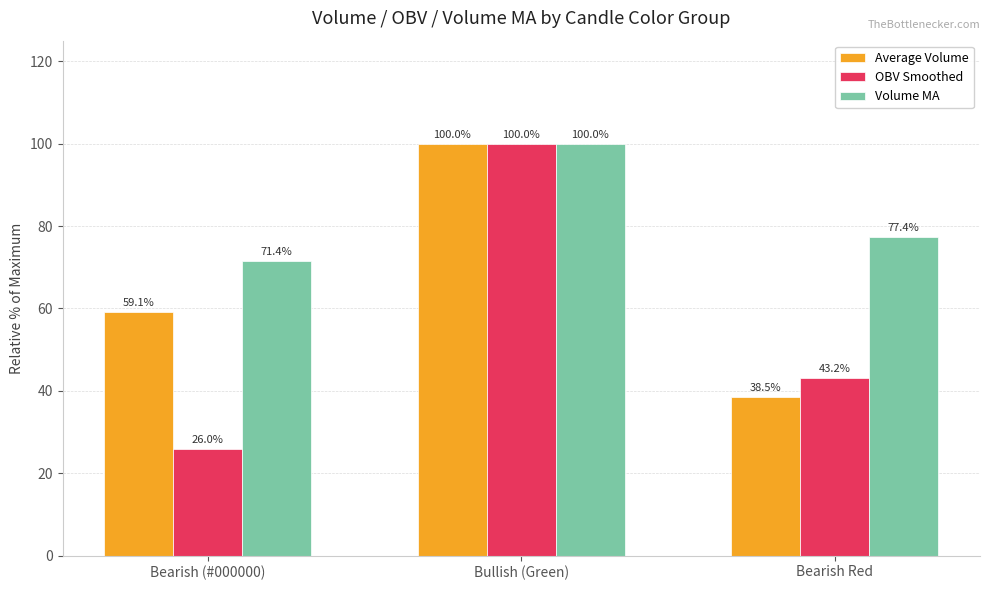

What is the value of the Average Volume bar at the 1st from the left?

59.1